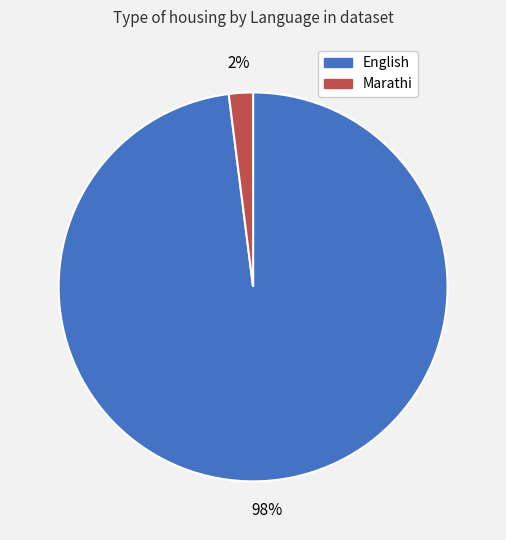

To the nearest percent, what is the combined percentage of Marathi and English?

100%